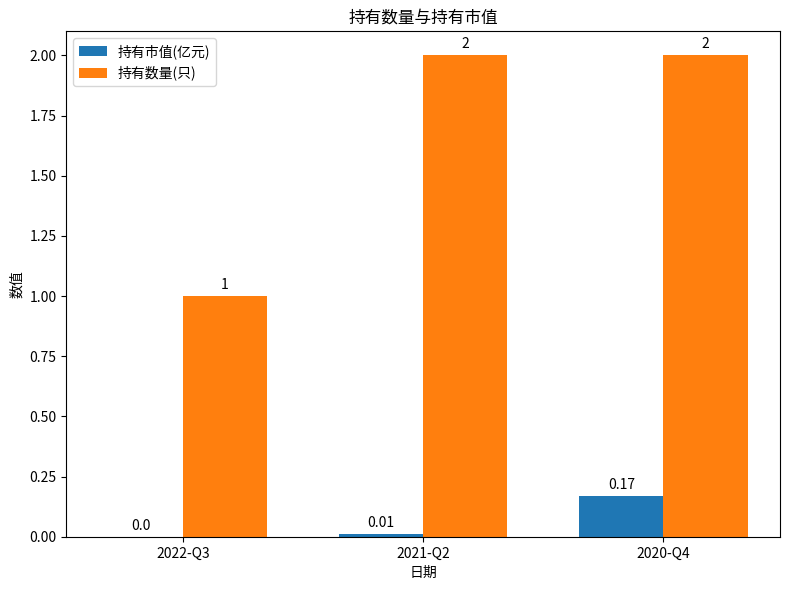

What is the spread (max minus min) of values at 2020-Q4?

1.8